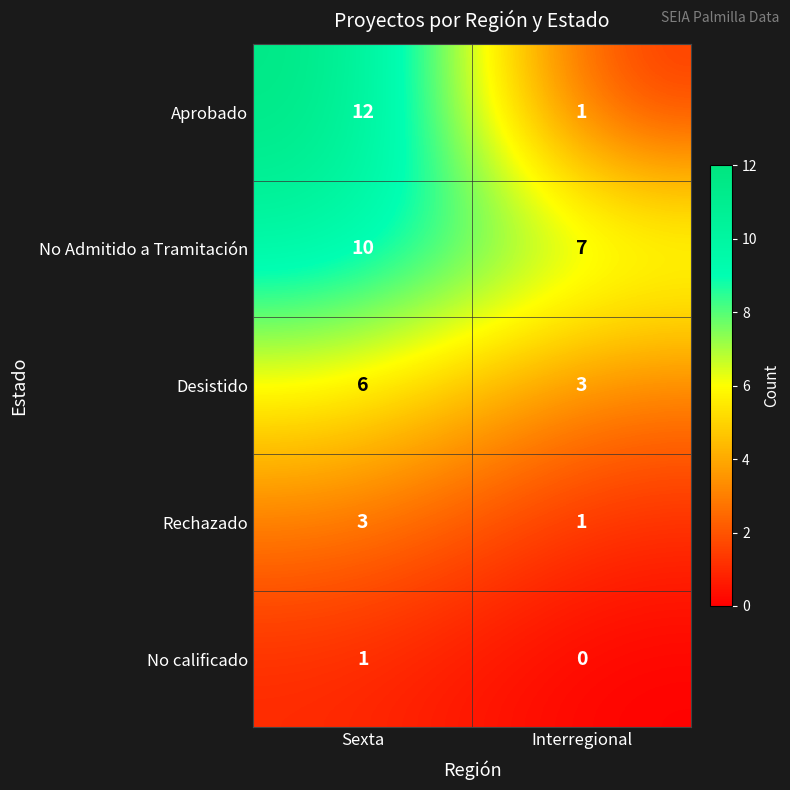

What is the total value across all series at Sexta?

32